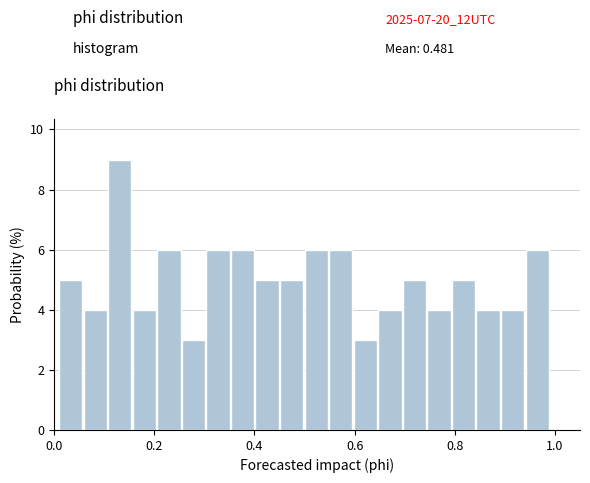

Around what value on the x-axis is the tallest bar? Give the approximate position of its centre, as read against the axis.

0.14